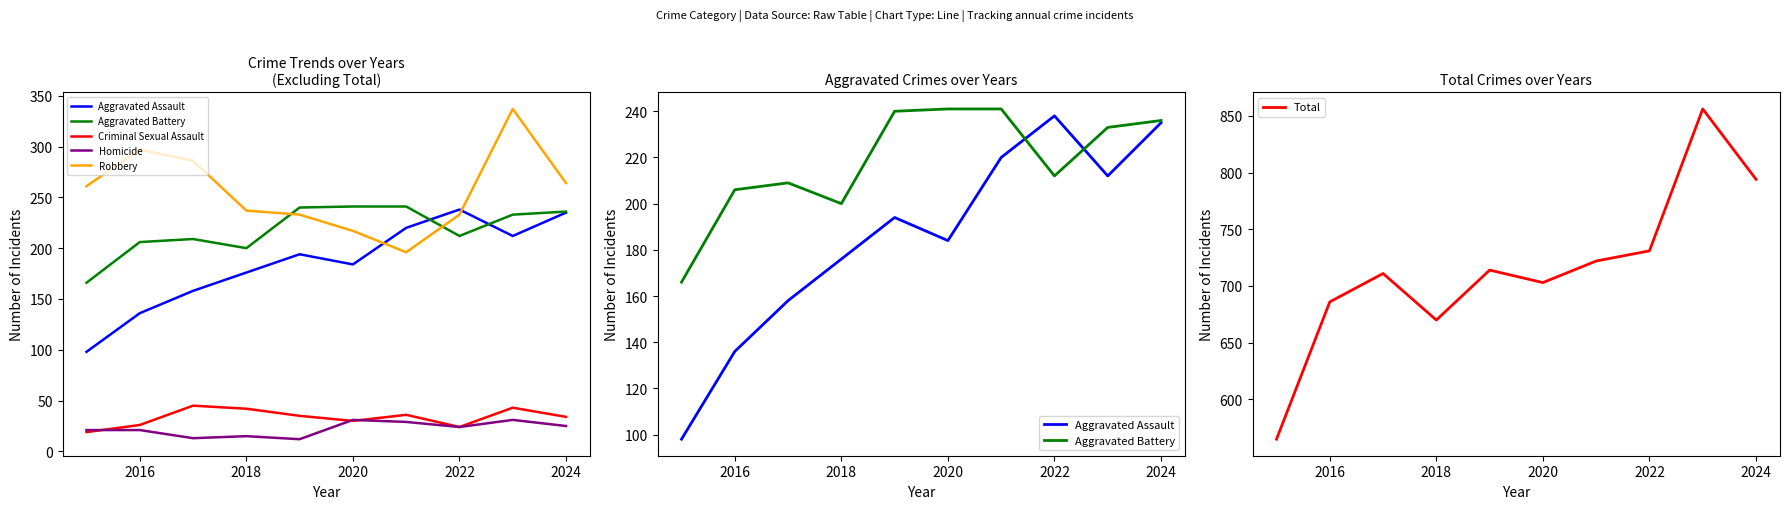

The Total series shows 182 at 2024. True or false?

False